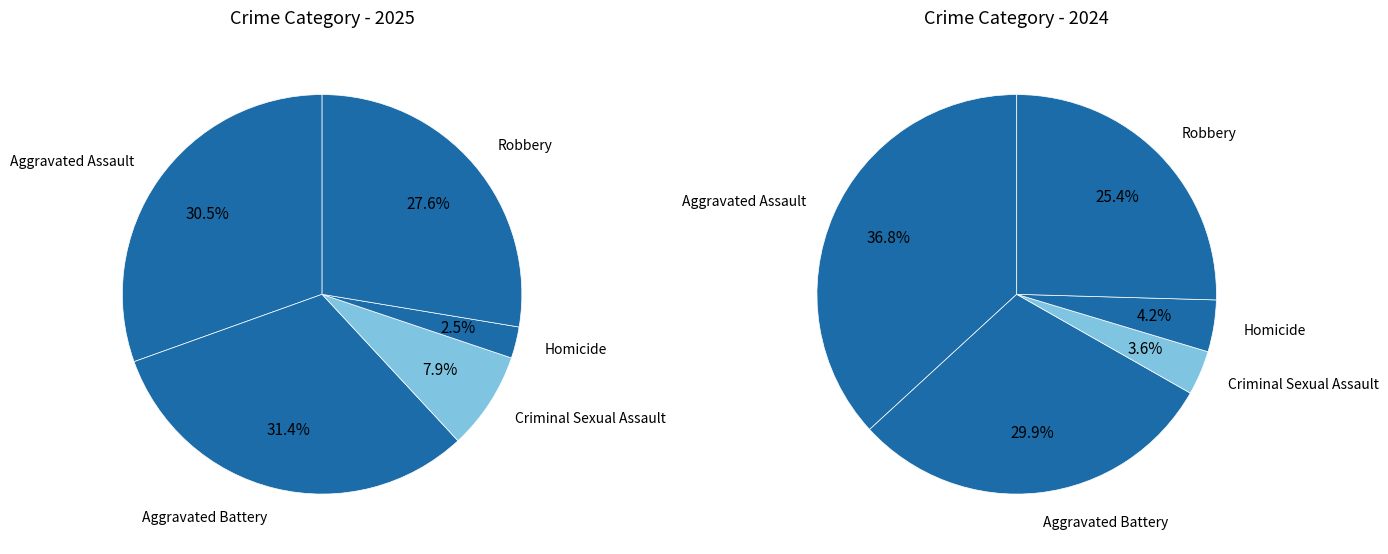

Is there any slice that represents more than half of the pie?

No